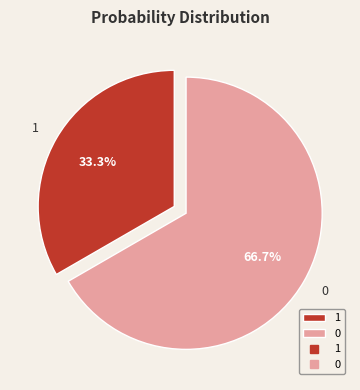

To the nearest percent, what is the difference between the largest and smallest slice percentages?

33%